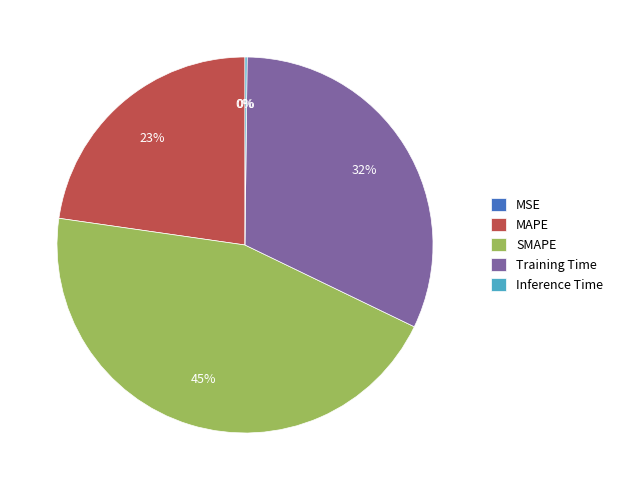

To the nearest percent, what percentage of the pie is MAPE?

23%